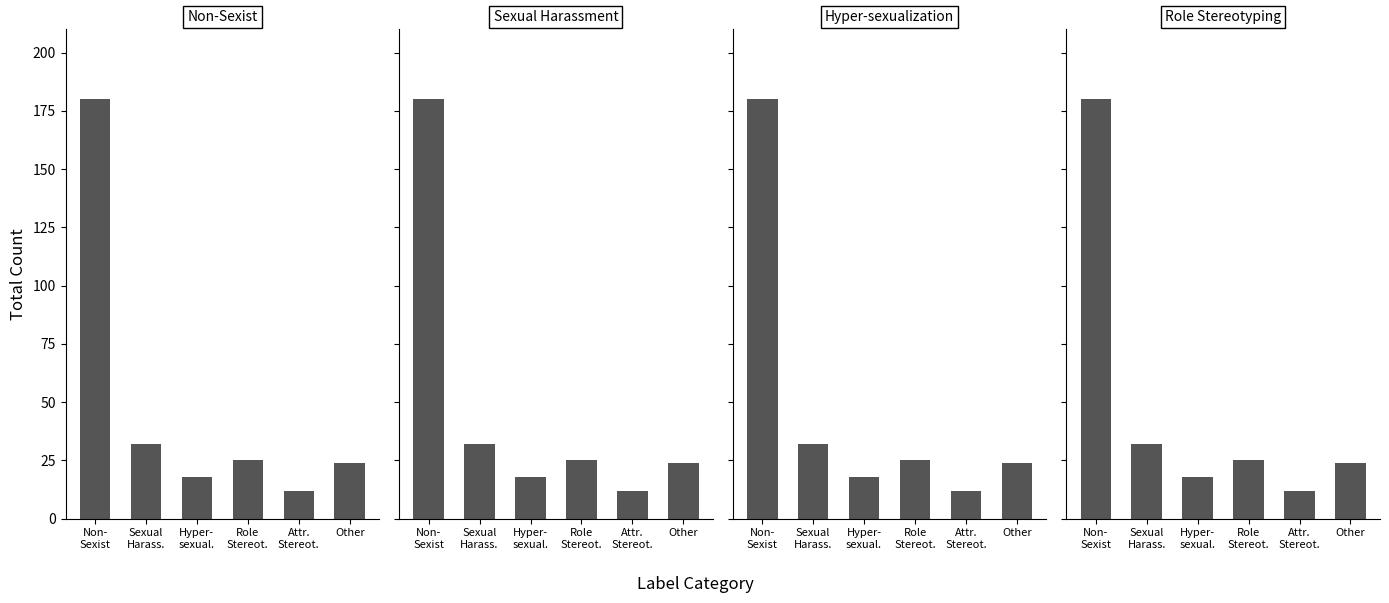

At which label does Non-Sexist reach its minimum?

Attr.
Stereot.